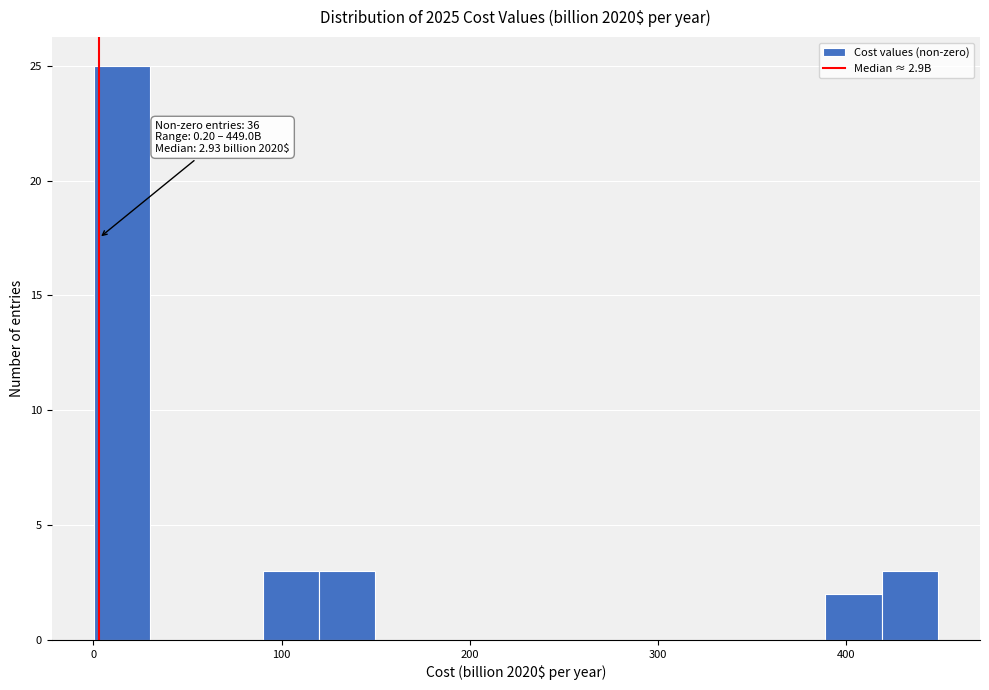

Read against the x-axis, roughly where is the centre of the tallest bar?

20